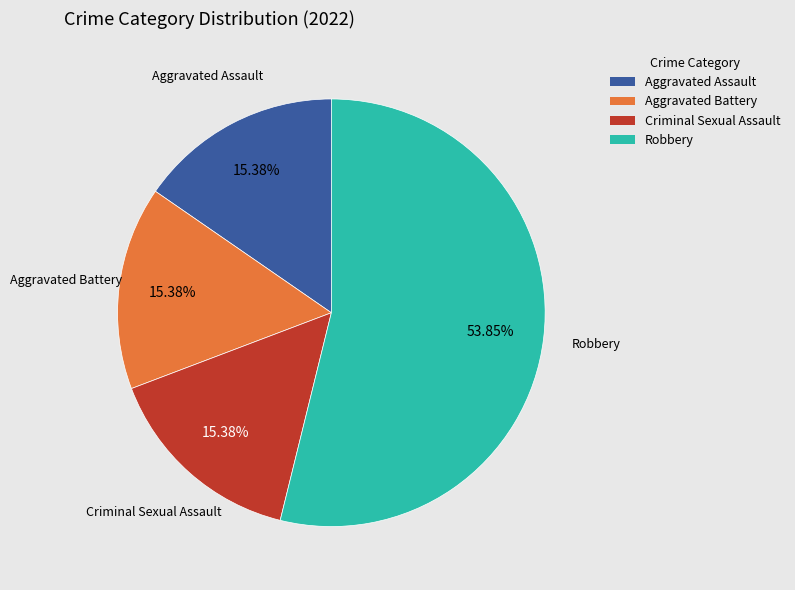

Which slice represents more than half of the pie?

Robbery